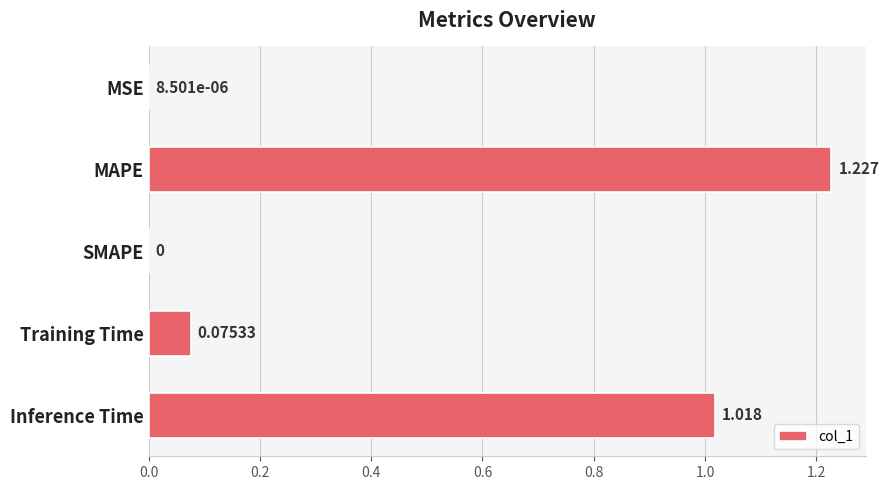

Which has a higher value, Training Time or Inference Time?

Inference Time